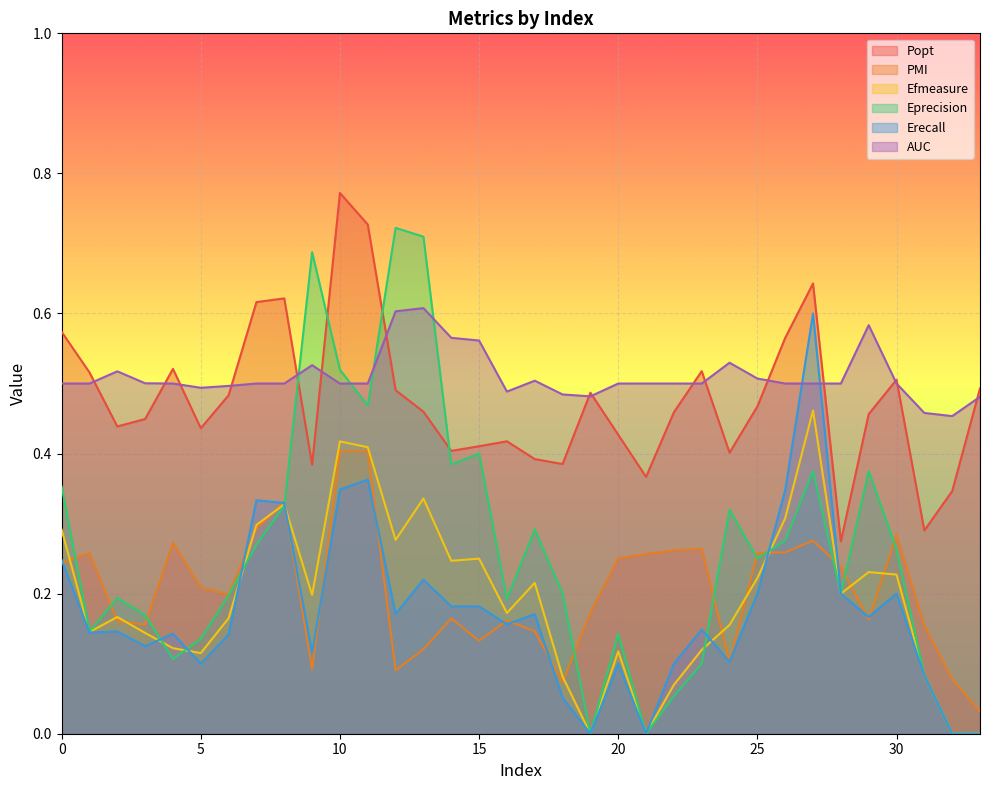

What is the difference between the maximum and minimum values in the Efmeasure series?

0.5